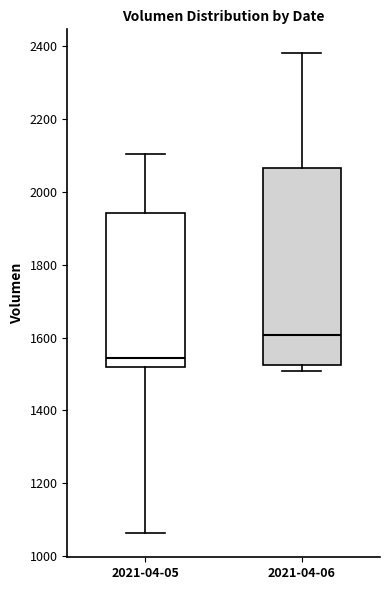

Comparing the boxes themselves (not the whiskers), which one is the tallest?

2021-04-06